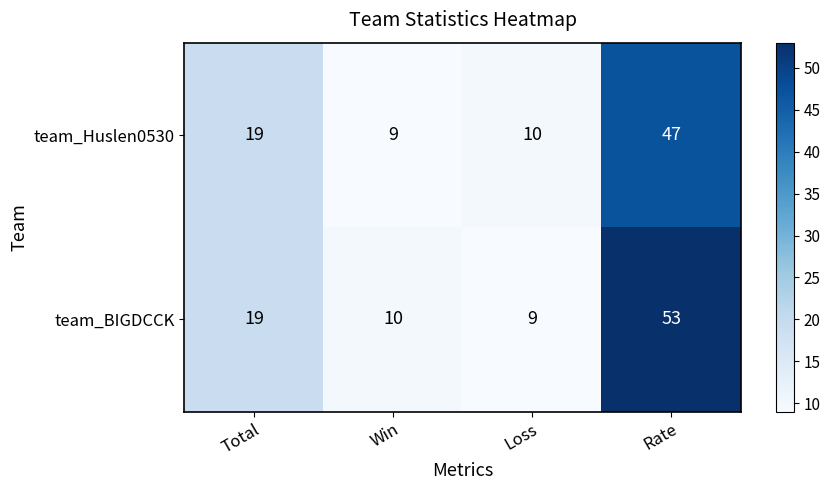

Reading right to left, transcribe all the data shown in this chart.

team_Huslen0530: 47	10	9	19
team_BIGDCCK: 53	9	10	19